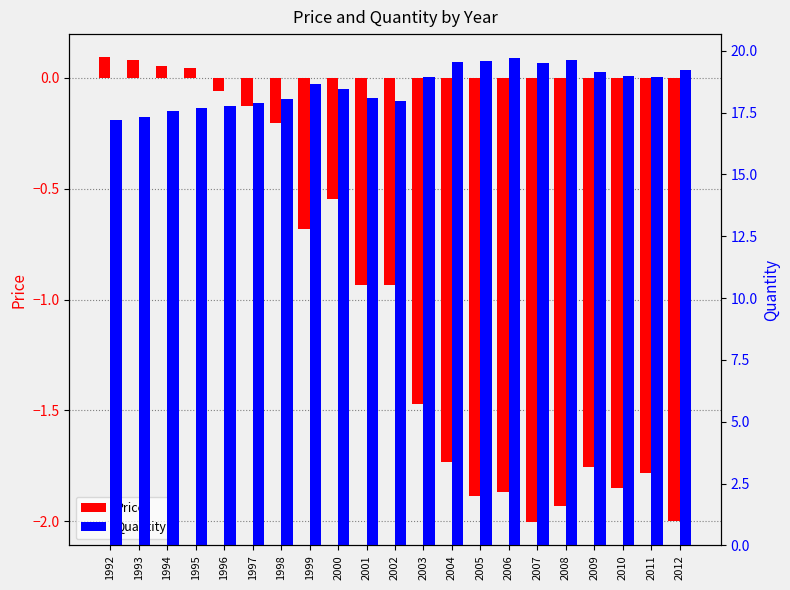

Rank the series by their maximum value, from highest to lowest.

Quantity, Price